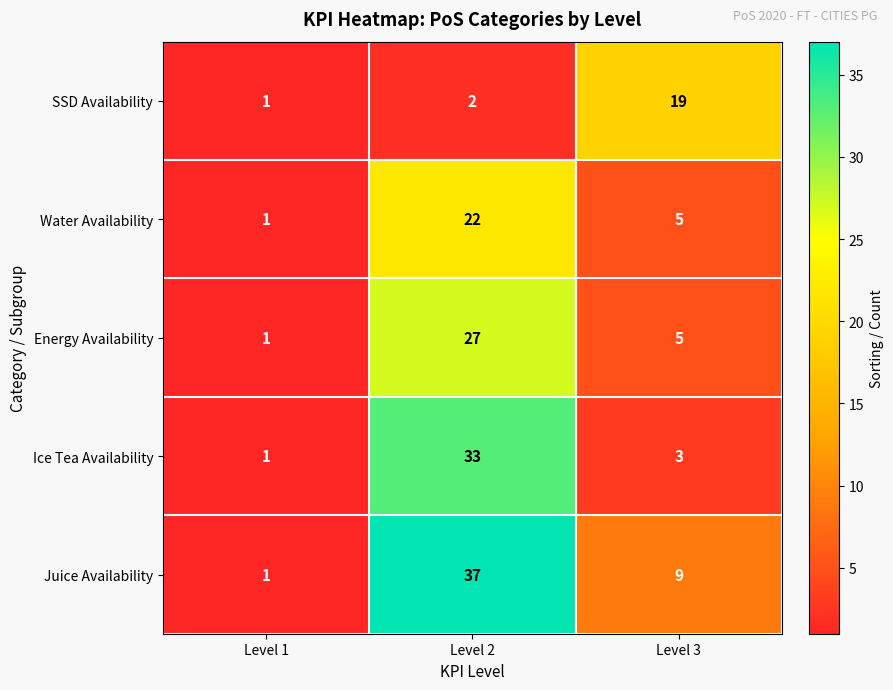

List the labels in order of Water Availability value, largest first.

Level 2, Level 3, Level 1